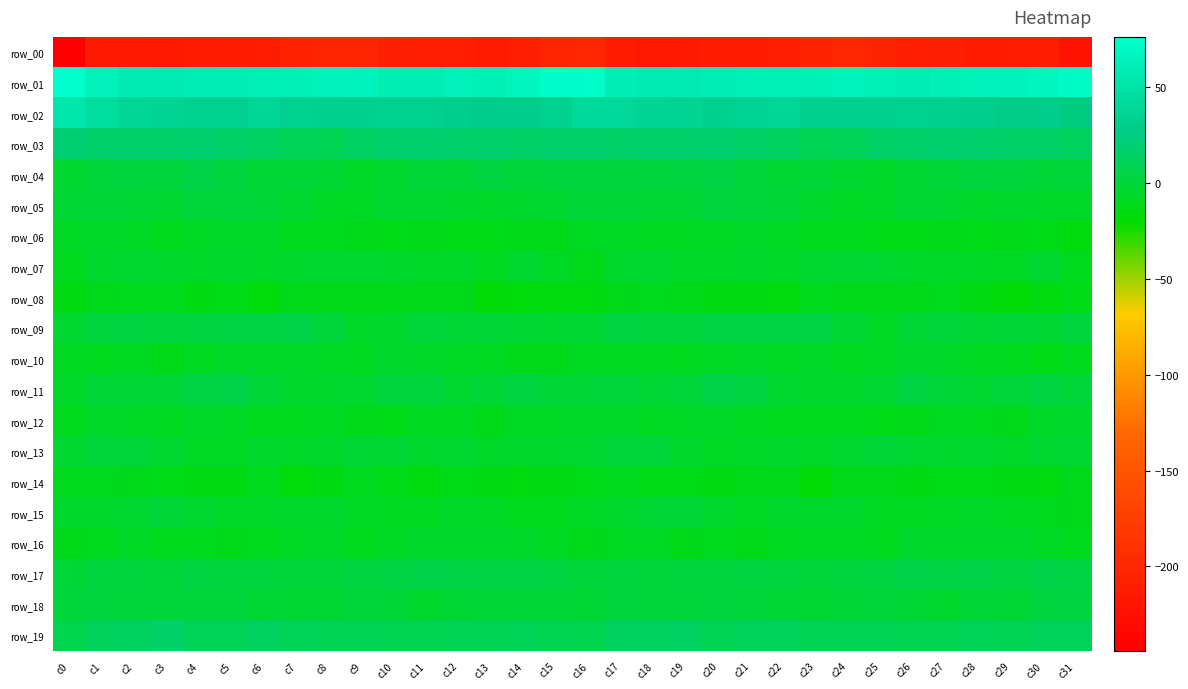

What value does the row_19 series have at c10?

8.2